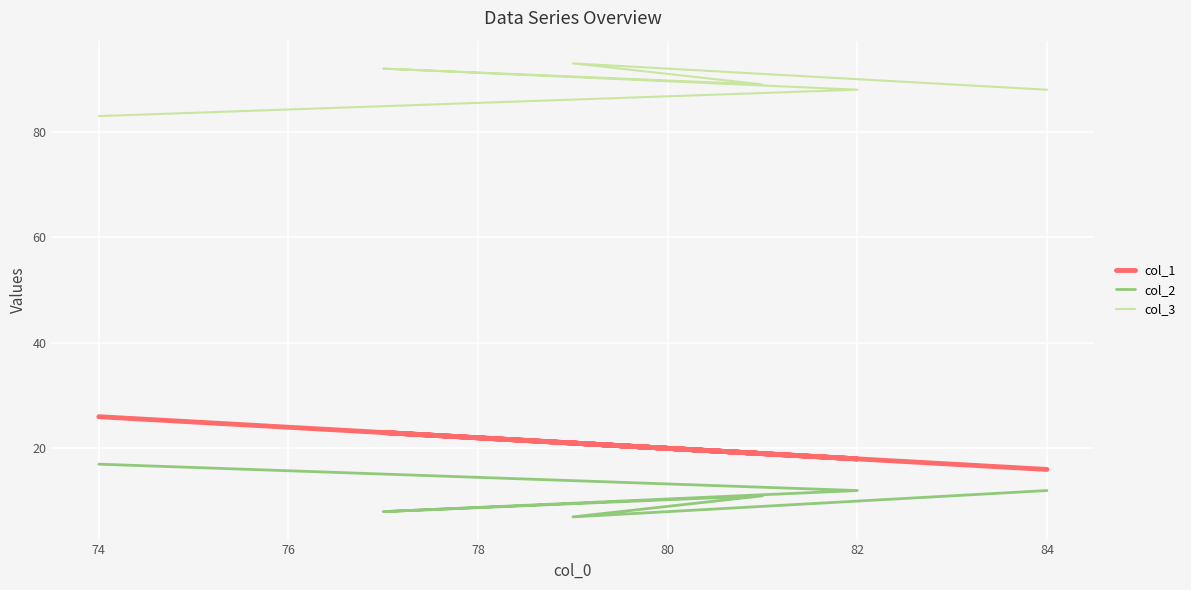

How many col_2 values are between 8 and 12?

4